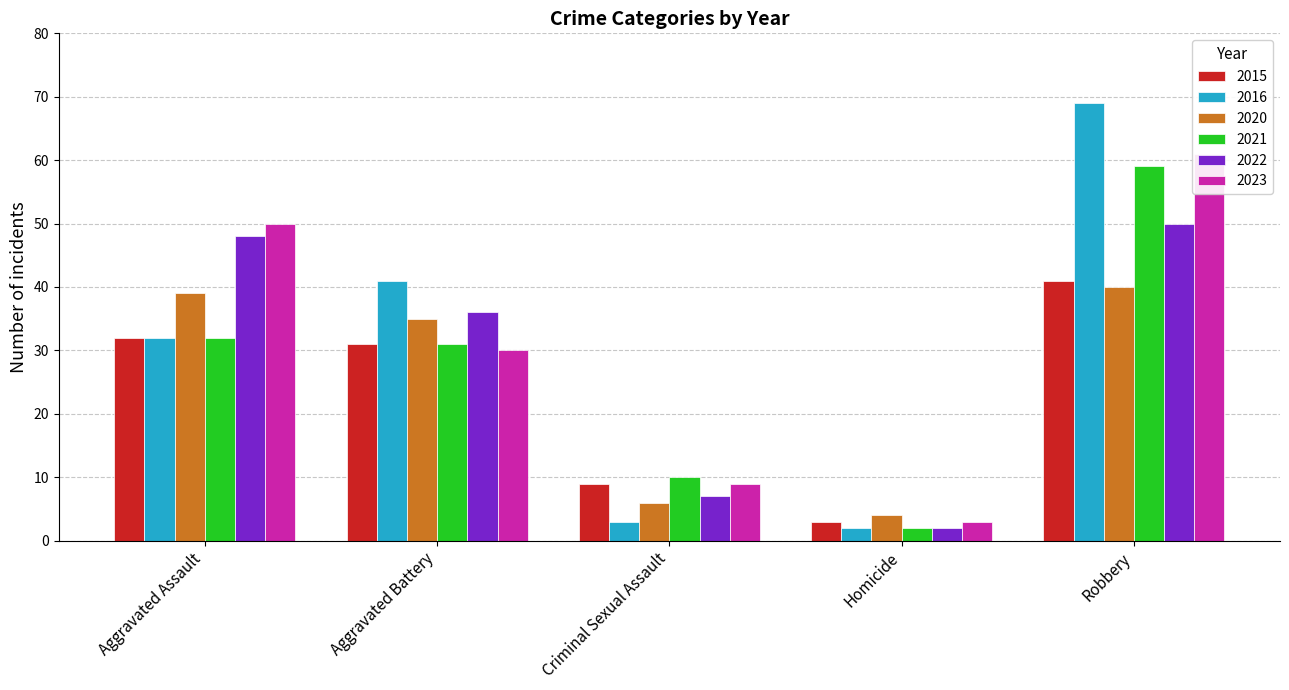

What value does the 2023 series have at Aggravated Battery?

30